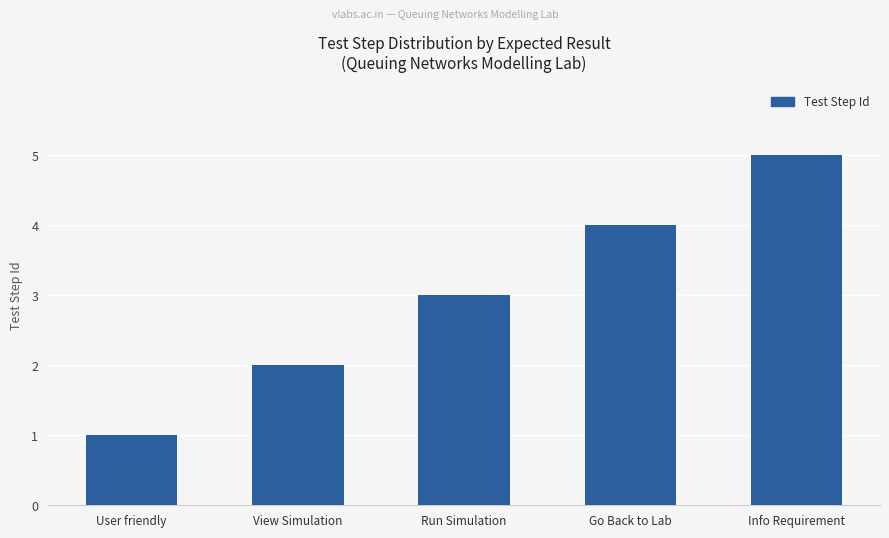

Reading left to right, transcribe all the data shown in this chart.

User friendly=1	View Simulation=2	Run Simulation=3	Go Back to Lab=4	Info Requirement=5